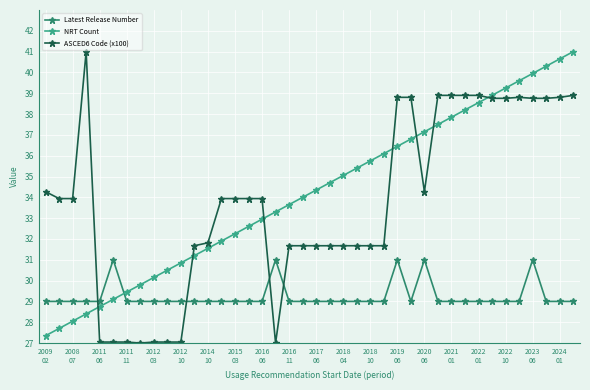

What is the maximum value shown in the chart?

41.0